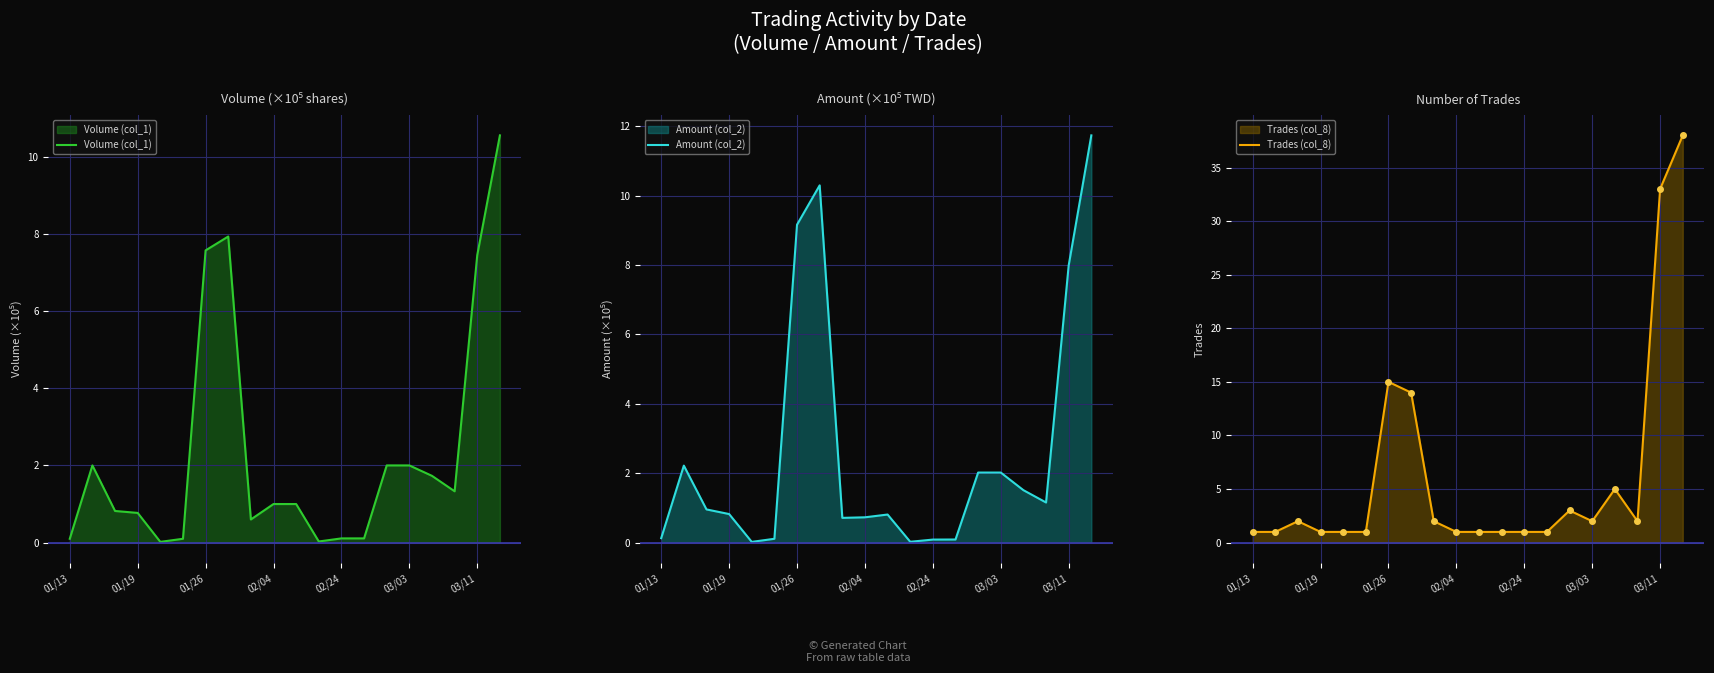

Rank the series at 19 from lowest to highest value.

Volume (col_1), Amount (col_2), Trades (col_8)